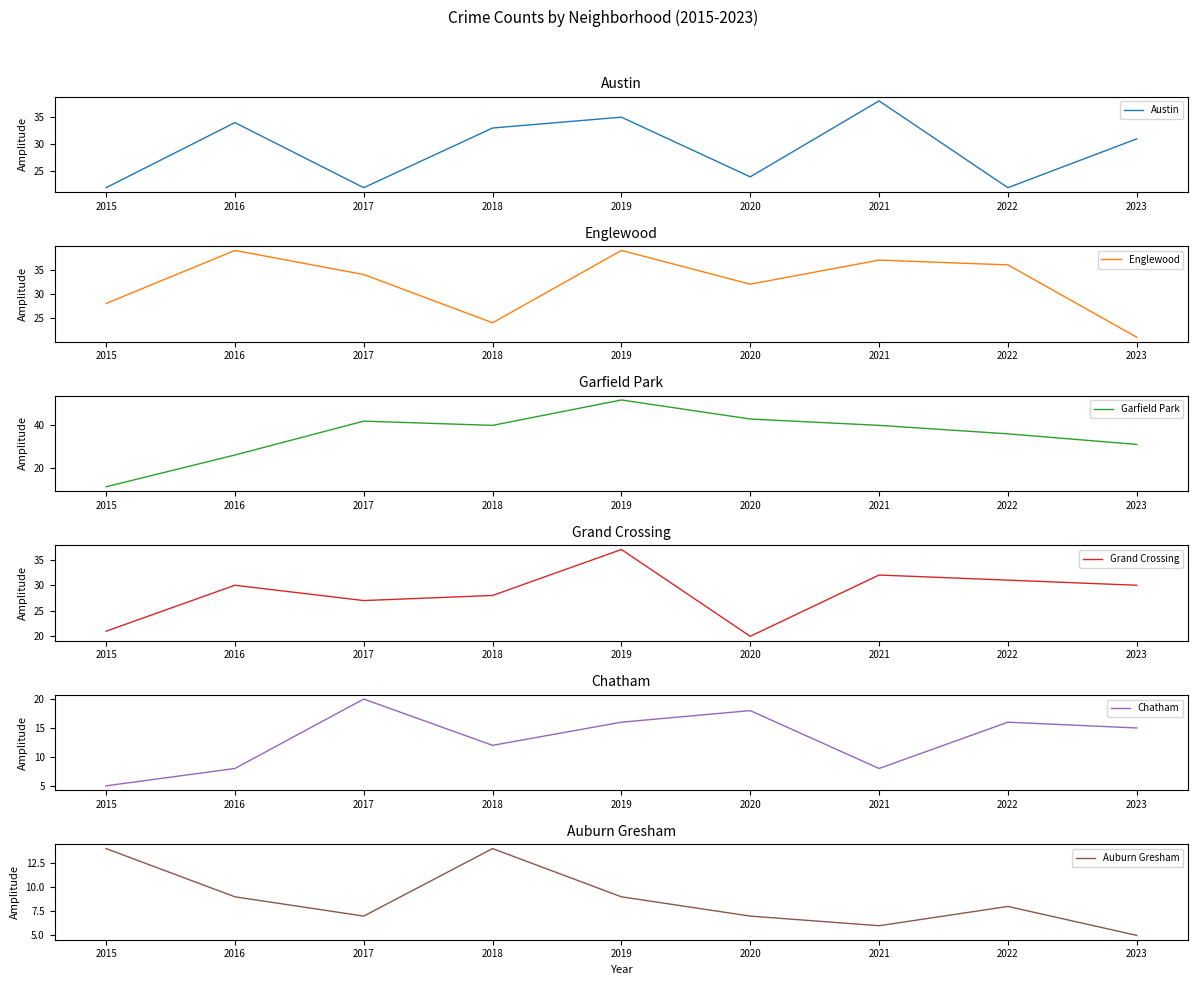

Which has a higher value, 2020 or 2023?

2023